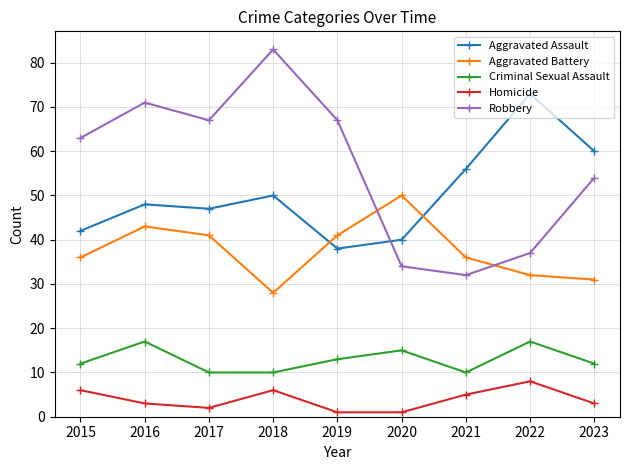

Is it true that Robbery equals 67 at 2019?

True